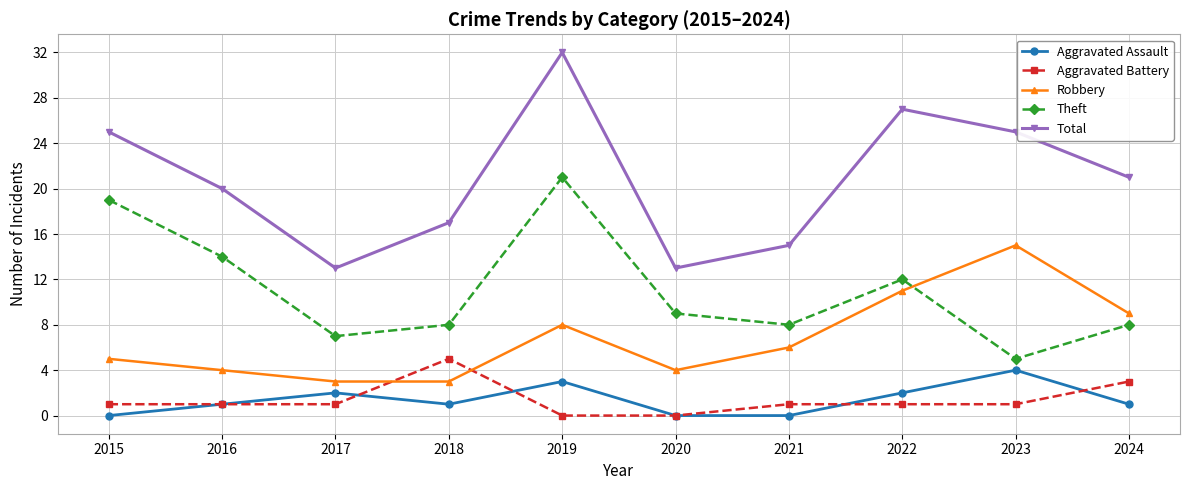

Which series has the widest spread of values?

Total